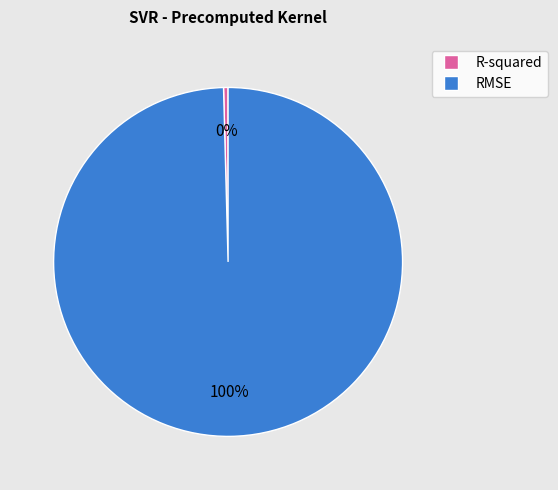

Is there any slice that represents more than half of the pie?

Yes